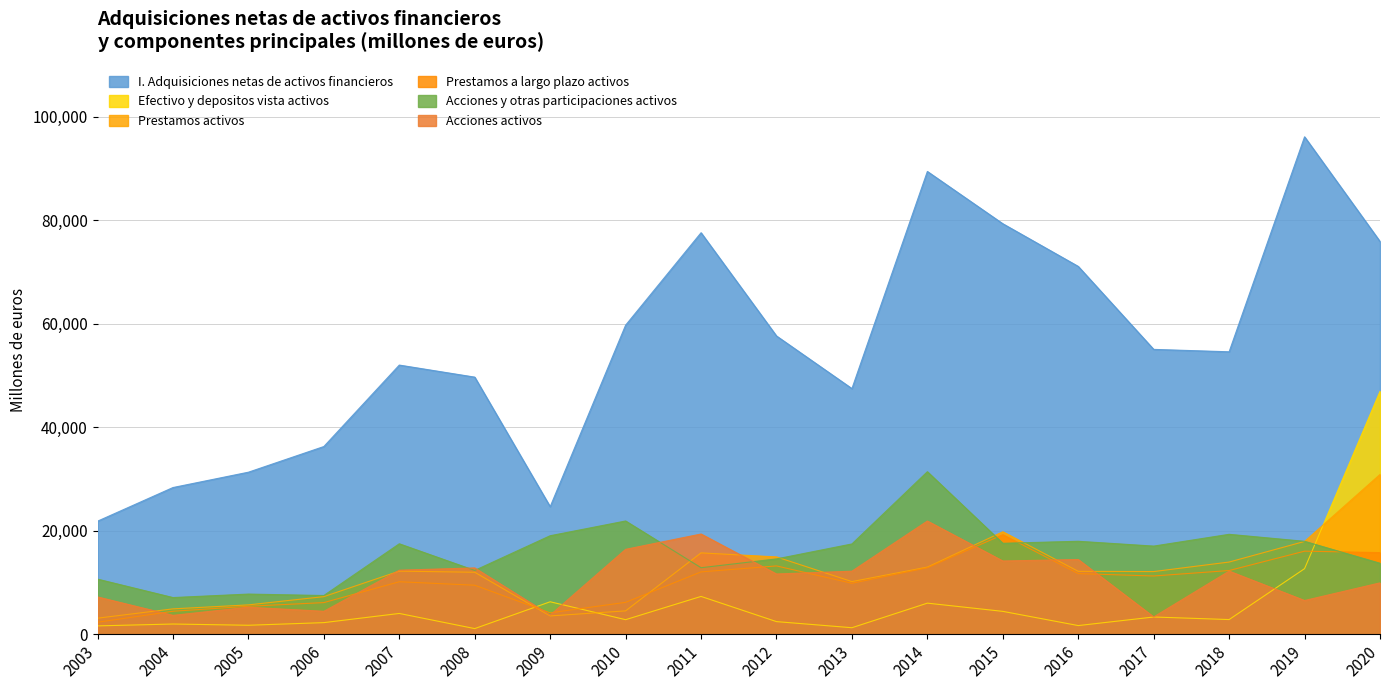

What is the average value of the Prestamos a largo plazo activos series?

10131